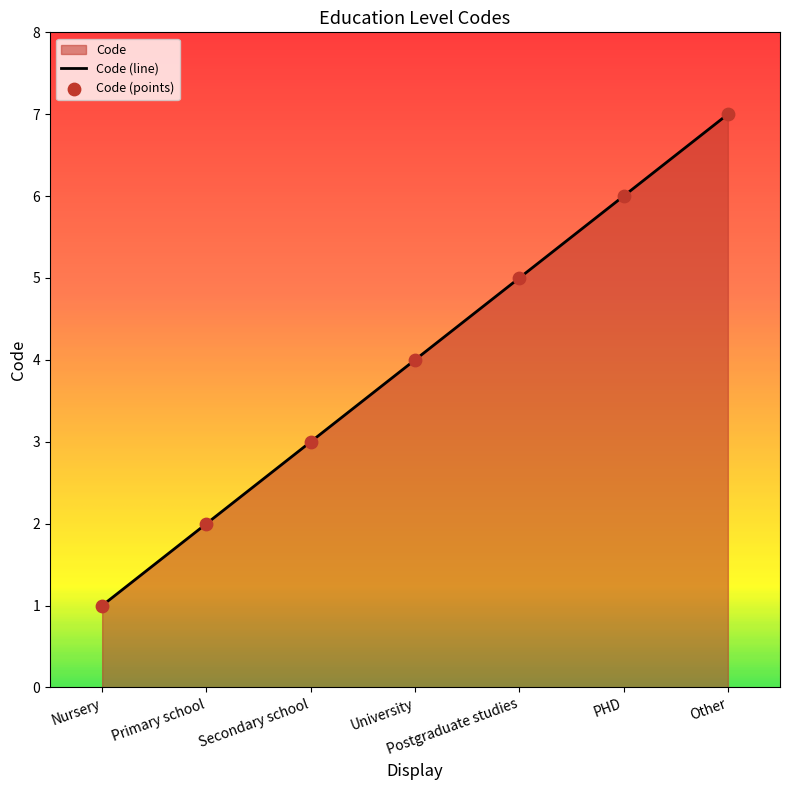

What is the change in value from Nursery to Postgraduate studies?

+4